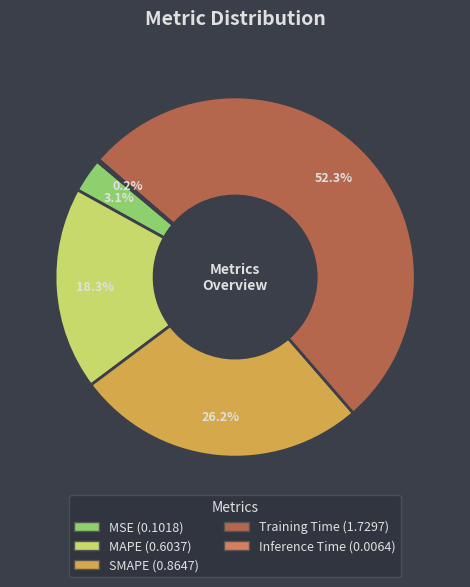

What is the largest slice in the pie chart?

Training Time